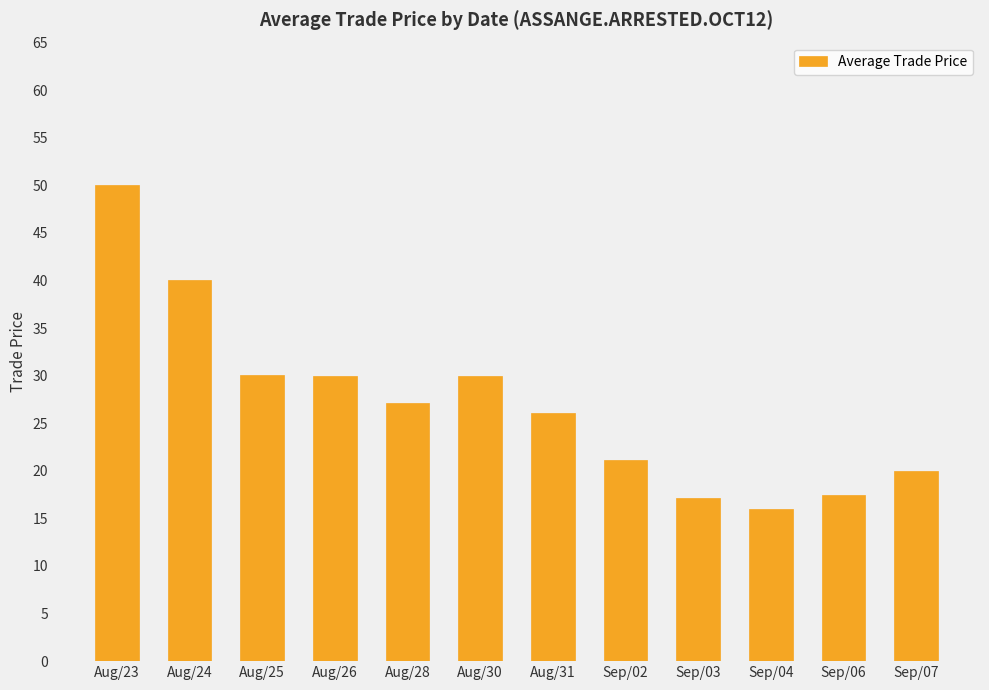

What is the label of the 1st bar from the right?

Sep/07